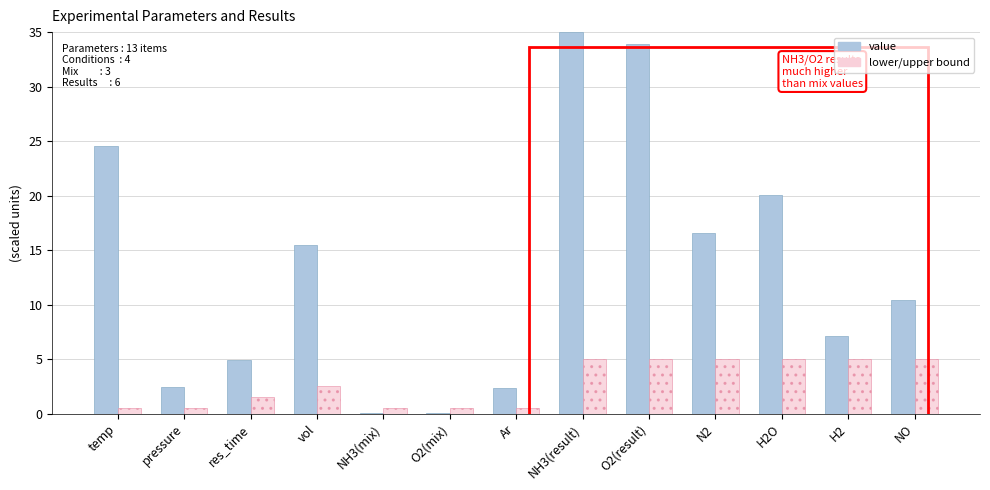

What is the total value across all series at NH3(result)?

40.0